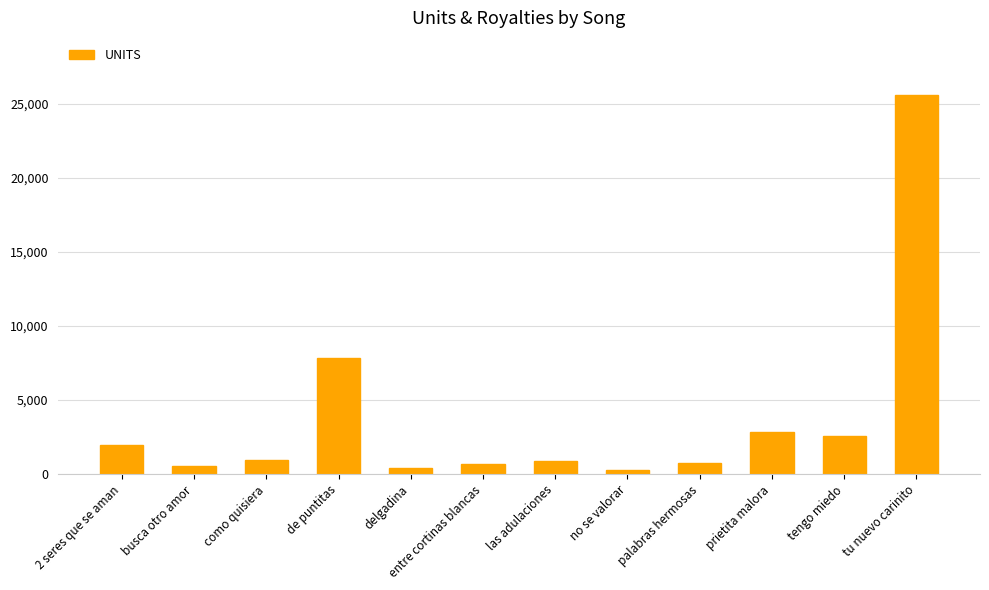

Which has a higher value, tu nuevo carinito or prietita malora?

tu nuevo carinito